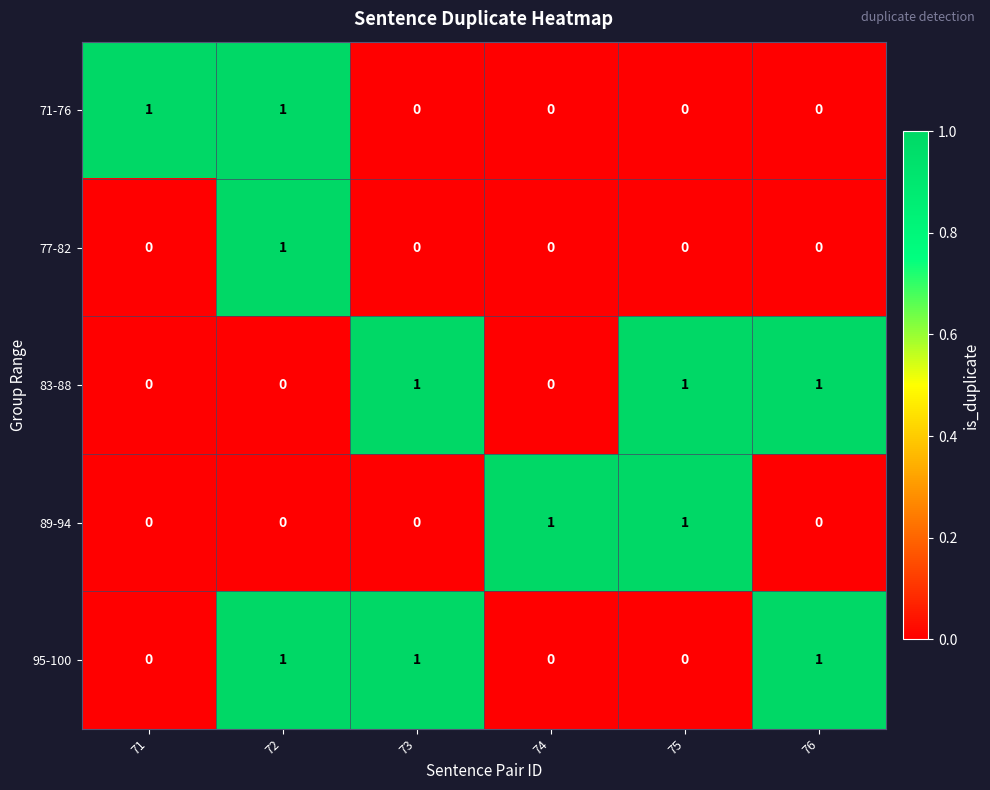

What is the sum of all 83-88 values?

3